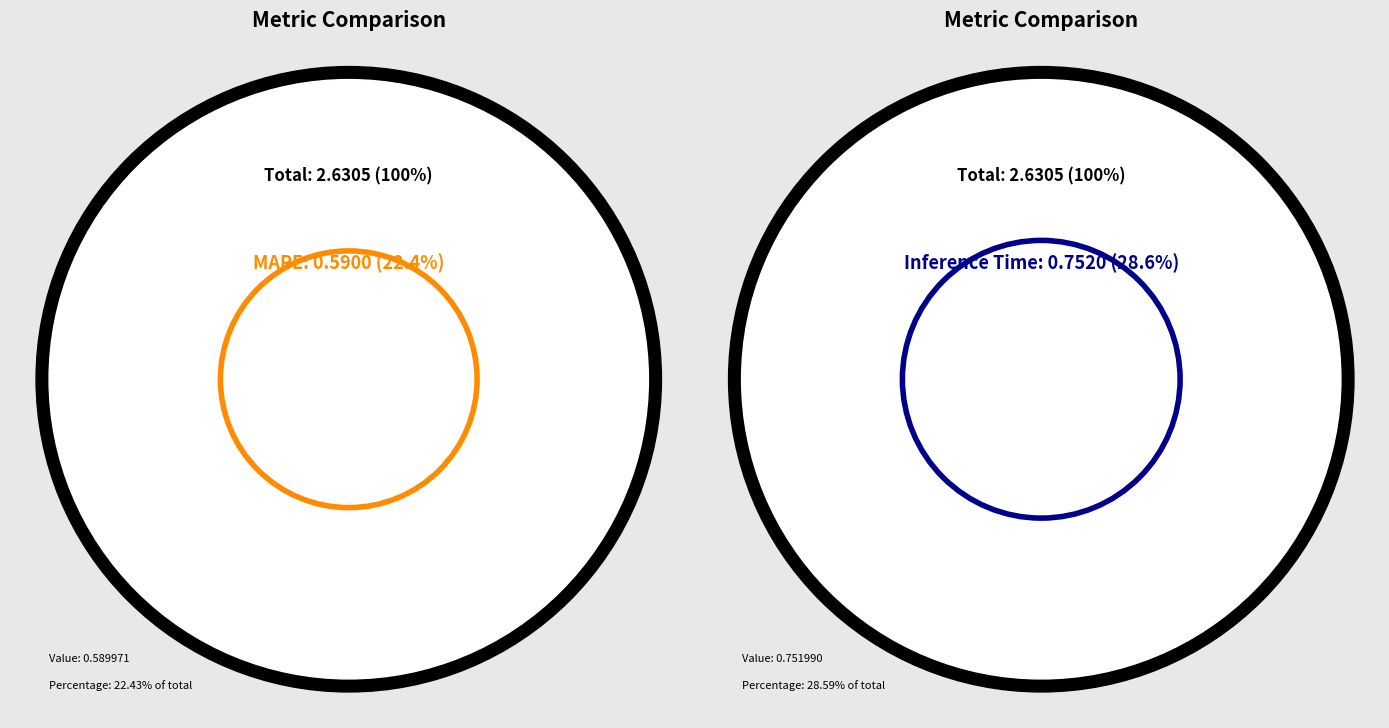

Which slice is the largest?

Inference Time